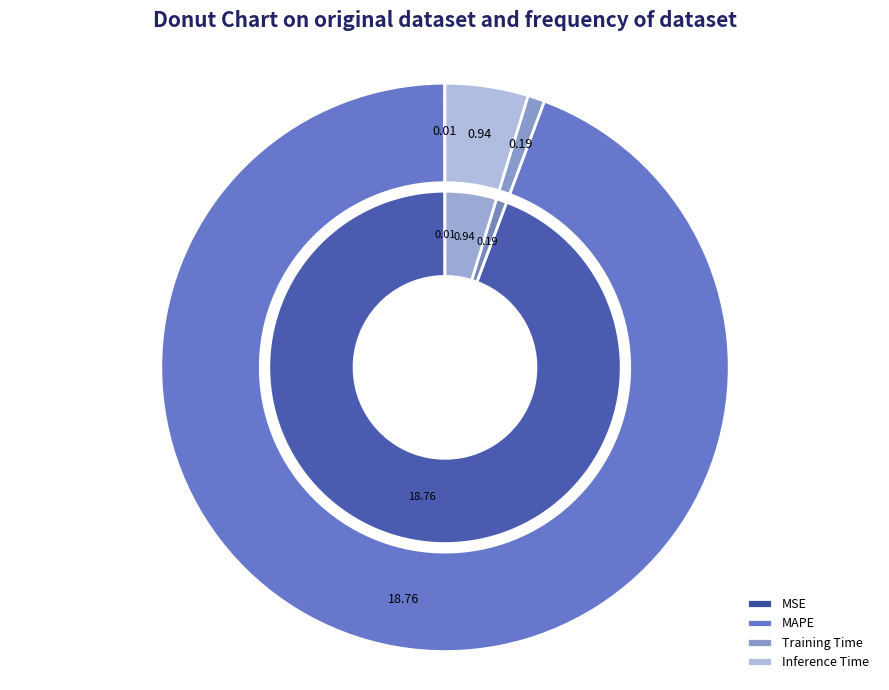

What percentage is the Inference Time slice, to the nearest percent?

5%